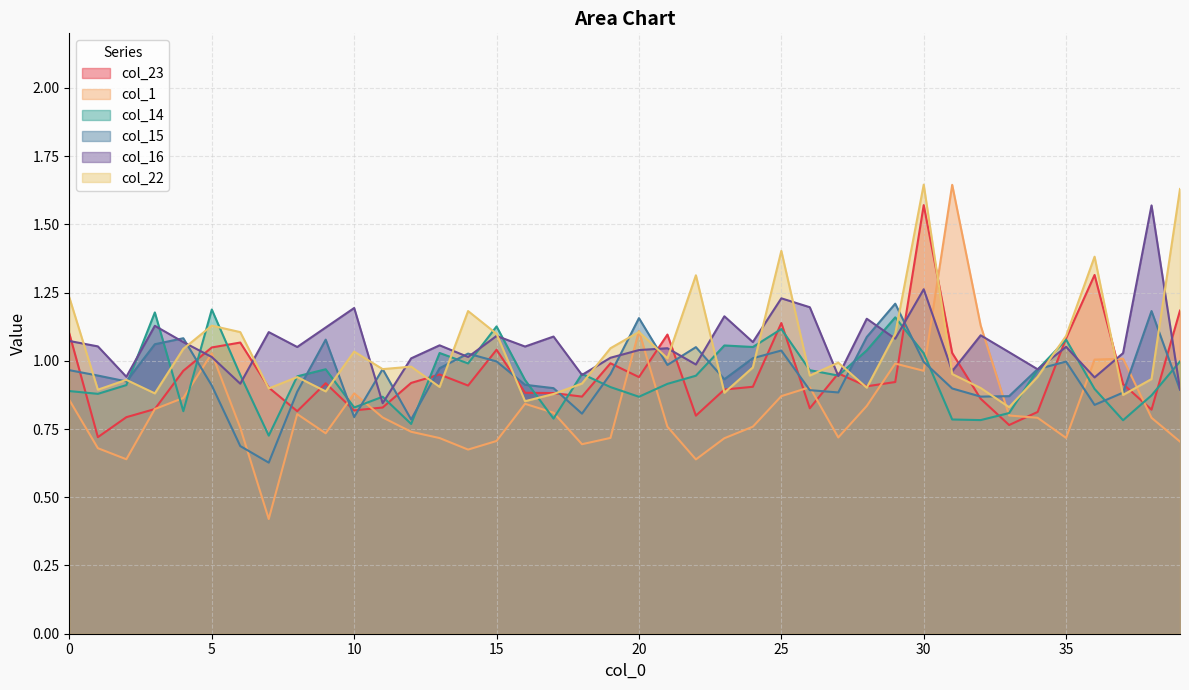

Count the number of data series in this chart.

6